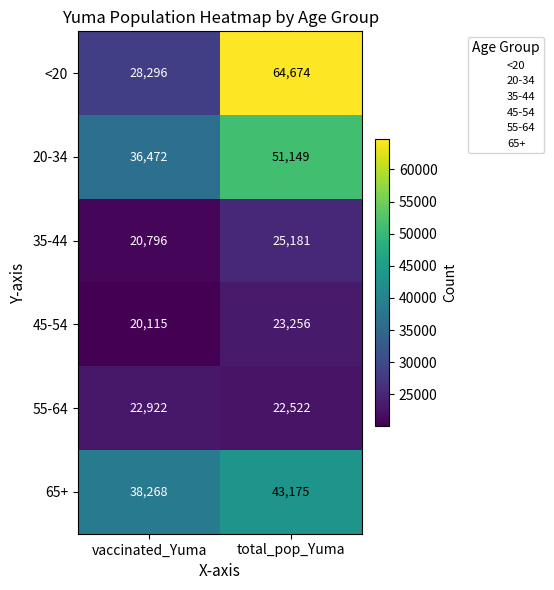

At which category does the chart reach its minimum across all series?

vaccinated_Yuma